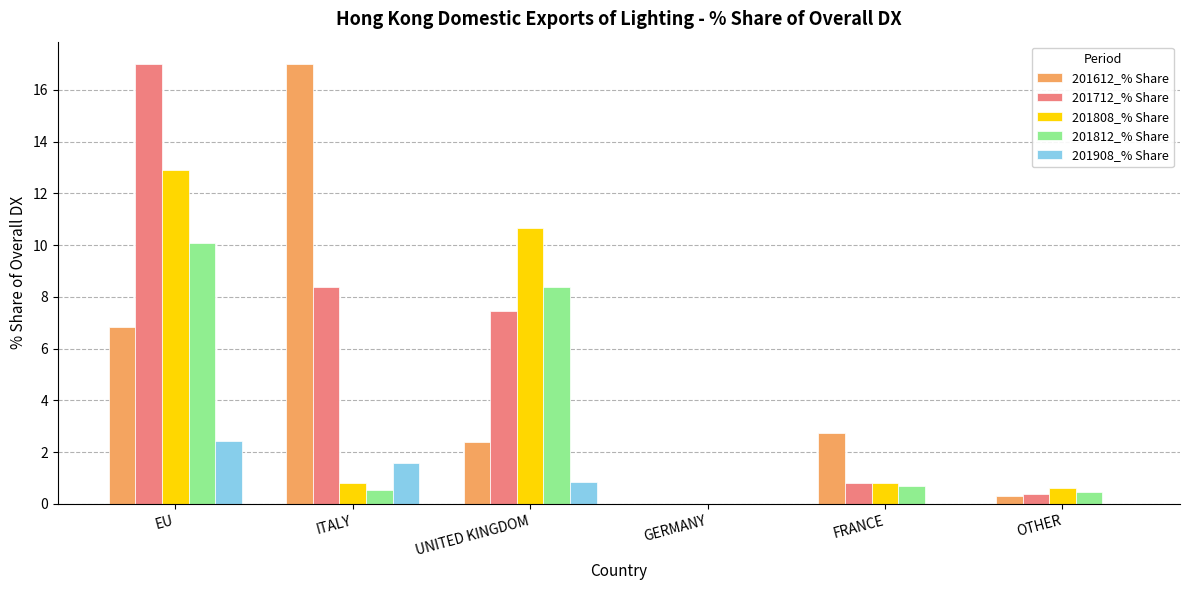

Is the value of 201612_% Share at EU greater than the value of 201812_% Share at FRANCE?

Yes